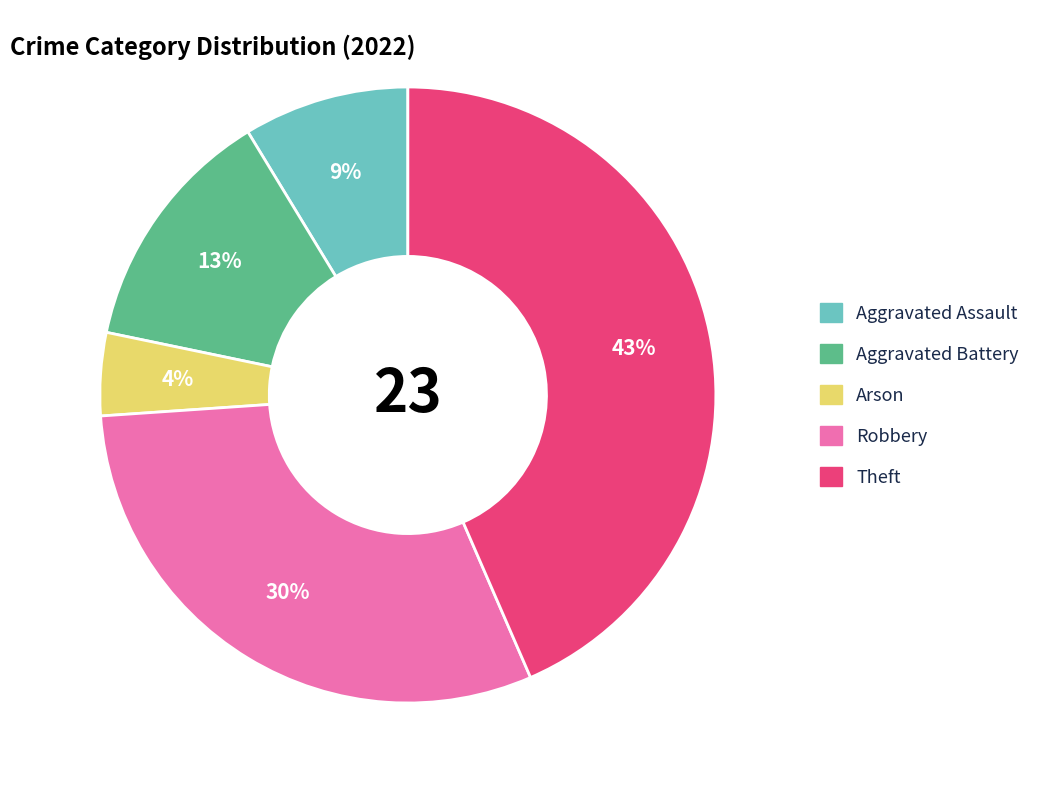

To the nearest percent, what is the average slice percentage?

20%